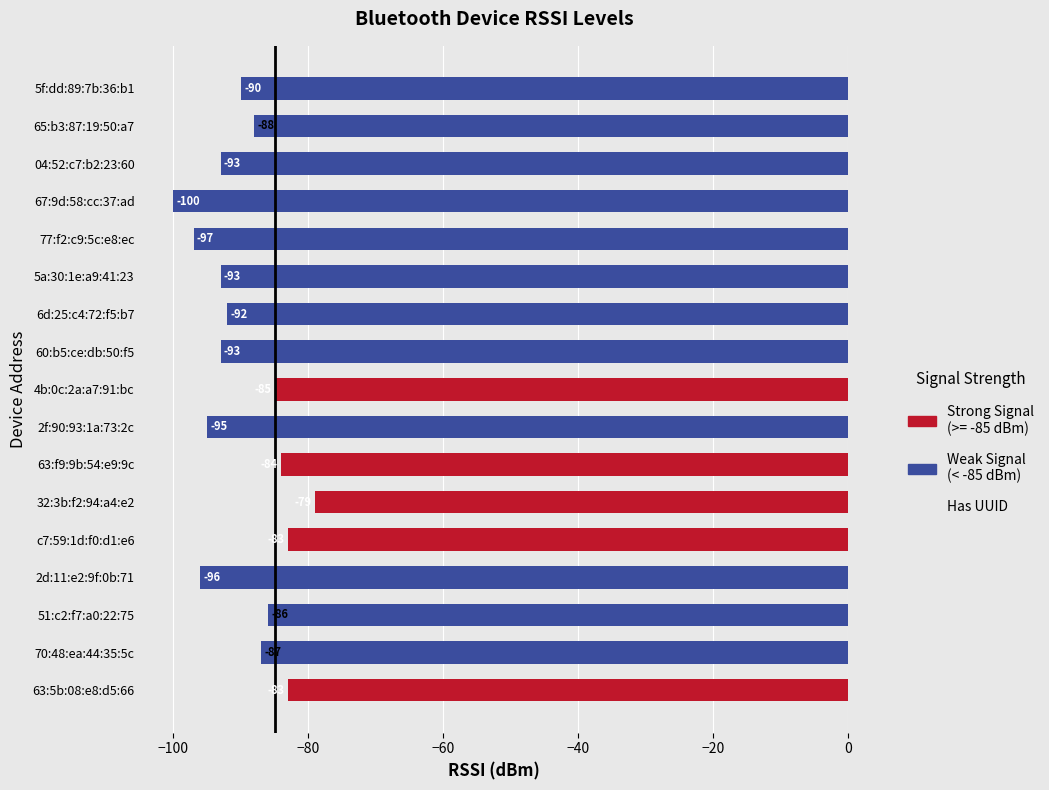

The chart shows a value of -93 at 04:52:c7:b2:23:60. True or false?

True